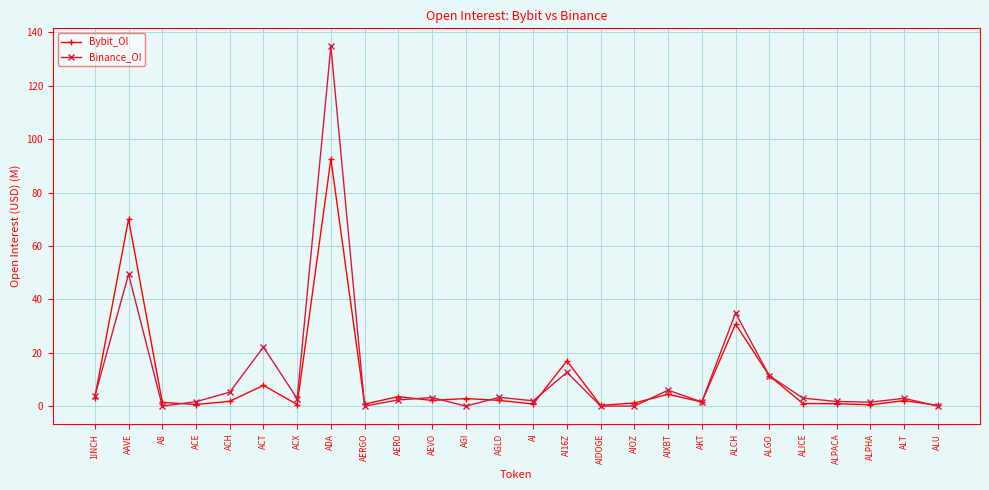

Count the number of data series in this chart.

2